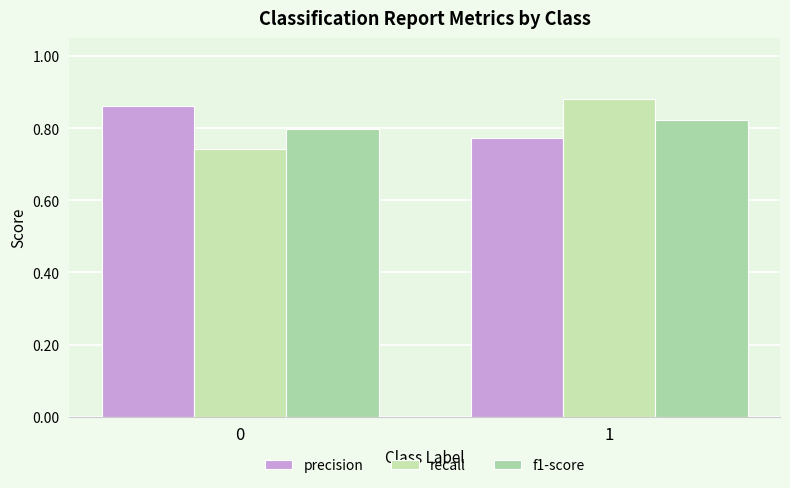

How many groups of bars are there?

2